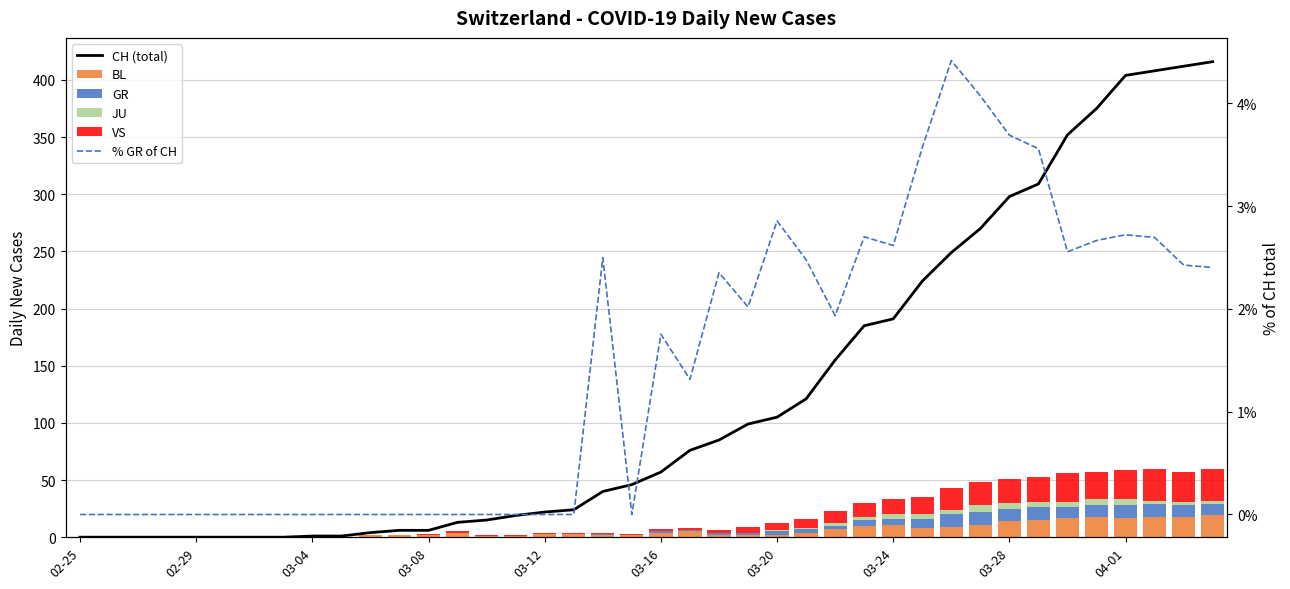

Reading left to right, what are all the values shown in this chart?

CH (total): 0.0	0.0	0.0	0.0	0.0	0.0	0.0	0.0	1.0	1.0	4.0	6.0	6.0	13.0	15.0	19.0	22.0	24.0	40.0	46.0	57.0	76.0	85.0	99.0	105.0	121.0	155.0	185.0	191.0	224.0	249.0	270.0	298.0	309.0	352.0	375.0	404.0	408.0	412.0	416.0
BL: 0.0	0.0	0.0	0.0	0.0	0.0	0.0	0.0	0.0	0.0	2.0	2.0	2.0	4.0	1.0	1.0	3.0	3.0	2.0	2.0	4.0	5.0	2.0	2.0	2.0	4.0	7.0	10.0	11.0	8.0	9.0	11.0	14.0	15.0	17.0	18.0	17.0	18.0	18.0	19.0
GR: 0.0	0.0	0.0	0.0	0.0	0.0	0.0	0.0	0.0	0.0	0.0	0.0	0.0	0.0	0.0	0.0	0.0	0.0	1.0	0.0	1.0	1.0	2.0	2.0	3.0	3.0	3.0	5.0	5.0	8.0	11.0	11.0	11.0	11.0	9.0	10.0	11.0	11.0	10.0	10.0
JU: 0.0	0.0	0.0	0.0	0.0	0.0	0.0	0.0	0.0	0.0	0.0	0.0	0.0	0.0	0.0	0.0	0.0	0.0	0.0	0.0	0.0	0.0	0.0	0.0	1.0	1.0	2.0	3.0	4.0	4.0	4.0	6.0	5.0	5.0	5.0	5.0	5.0	3.0	3.0	3.0
VS: 0.0	0.0	0.0	0.0	0.0	0.0	0.0	0.0	0.0	0.0	0.0	0.0	1.0	1.0	1.0	1.0	1.0	1.0	1.0	1.0	2.0	2.0	2.0	5.0	6.0	8.0	11.0	12.0	13.0	15.0	19.0	20.0	21.0	22.0	25.0	24.0	26.0	28.0	26.0	28.0
% GR of CH: 0.0	0.0	0.0	0.0	0.0	0.0	0.0	0.0	0.0	0.0	0.0	0.0	0.0	0.0	0.0	0.0	0.0	0.0	2.5	0.0	1.8	1.3	2.4	2.0	2.9	2.5	1.9	2.7	2.6	3.6	4.4	4.1	3.7	3.6	2.6	2.7	2.7	2.7	2.4	2.4